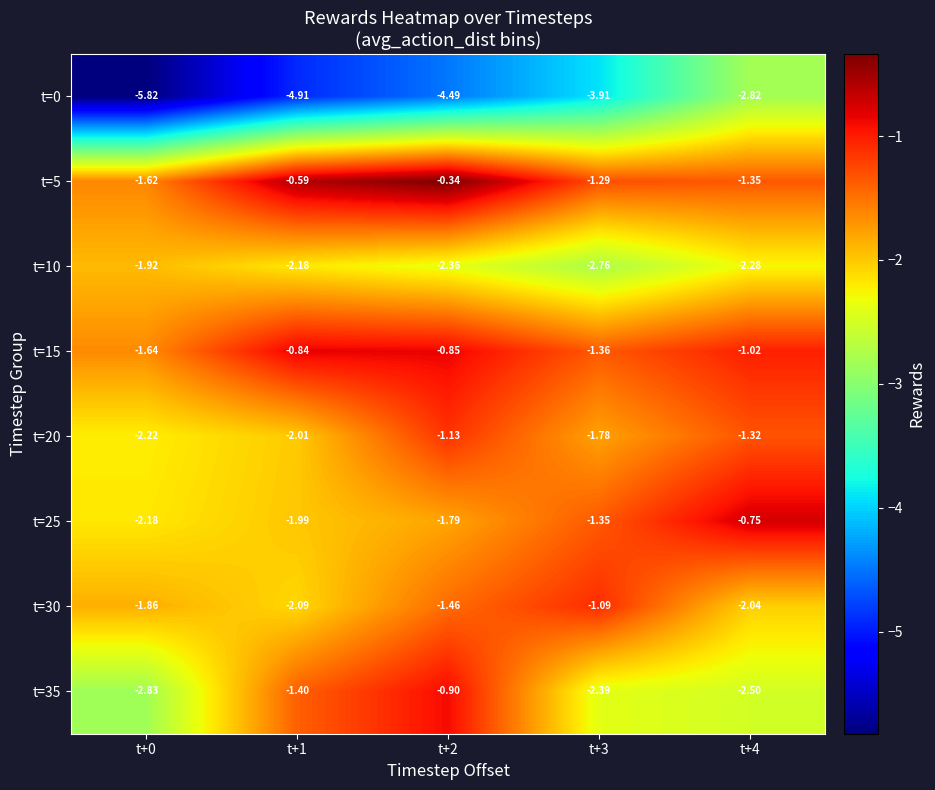

Is the value of t=5 at t+2 greater than the value of t=25 at t+3?

Yes